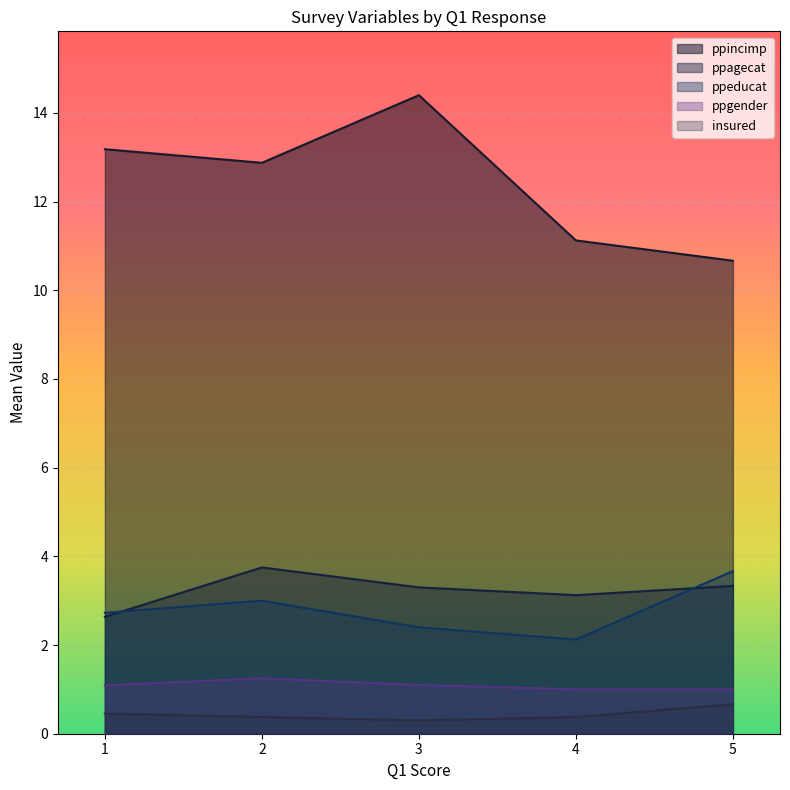

What is the difference between the highest and lowest values at 5?

10.0